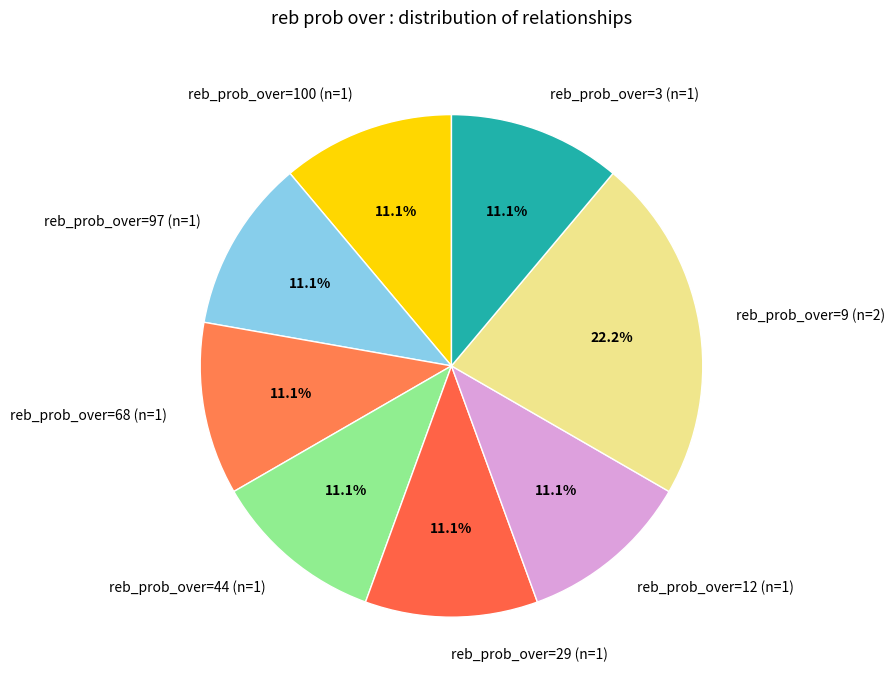

How many slices are in this pie chart?

8